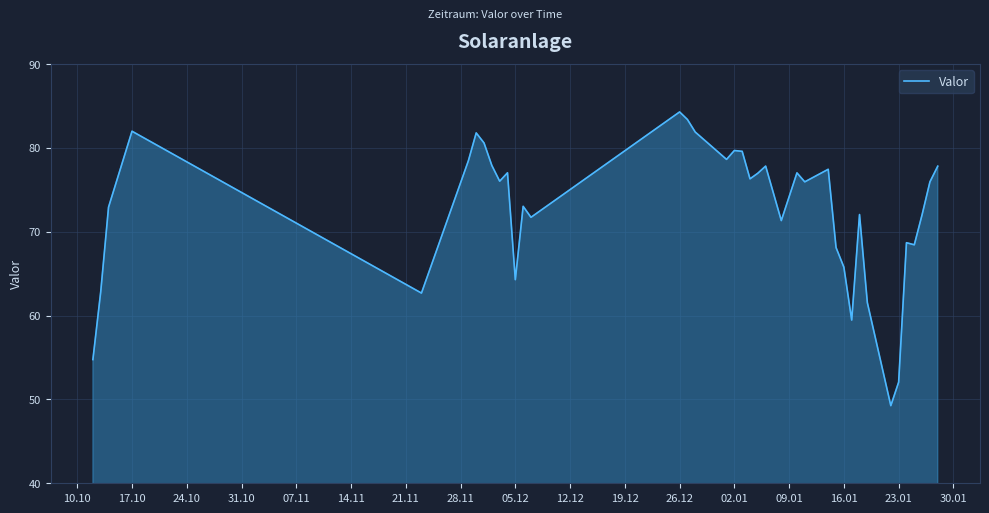

What is the minimum value shown in the chart?

49.3